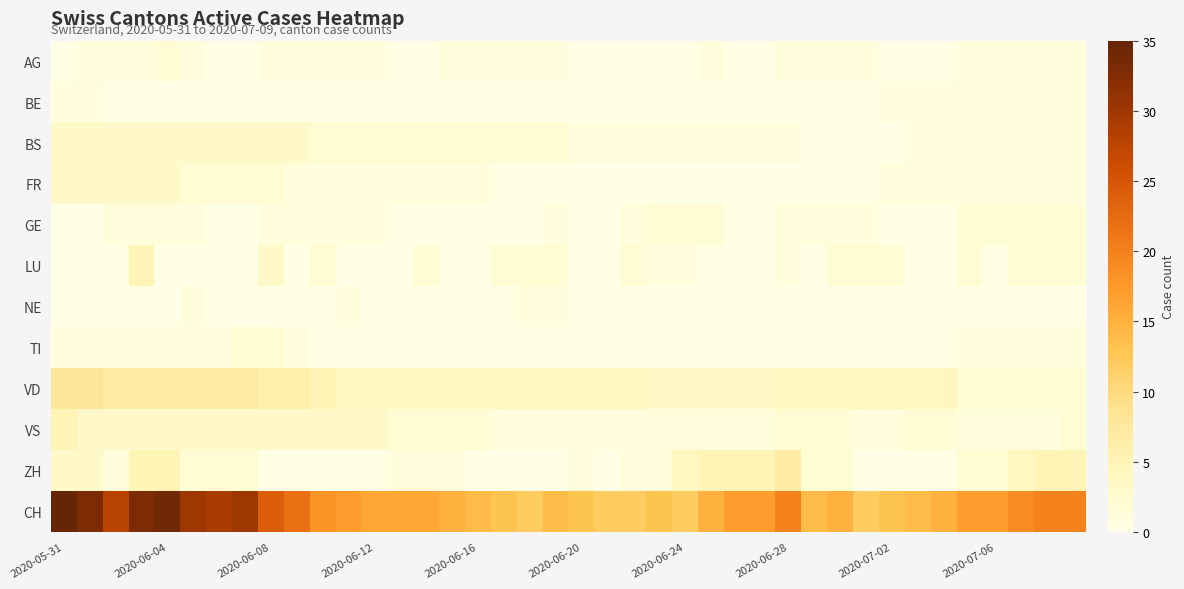

Which series has the largest total across all categories?

CH